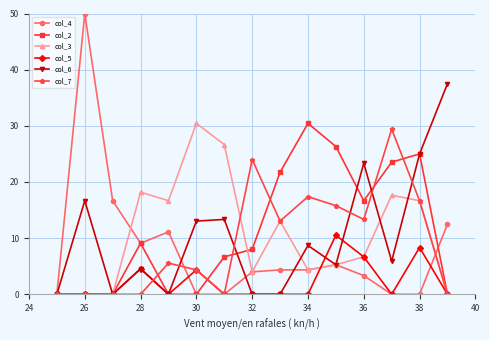

At how many categories does at least one series exceed 39?

1